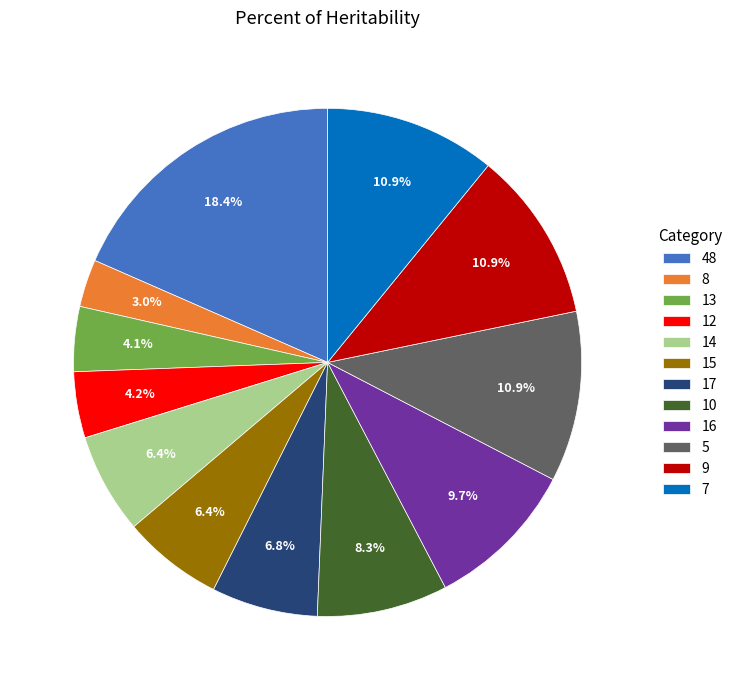

What percentage do 15 and 8 together represent?

9.4%